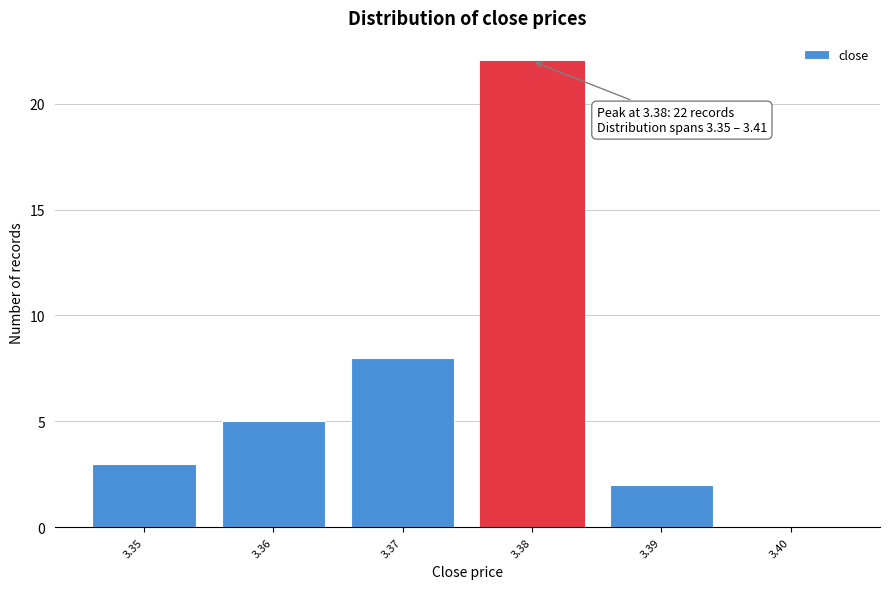

Reading left to right, list all the values displayed in this chart.

3.35=3	3.36=5	3.37=8	3.38=22	3.39=2	3.40=0